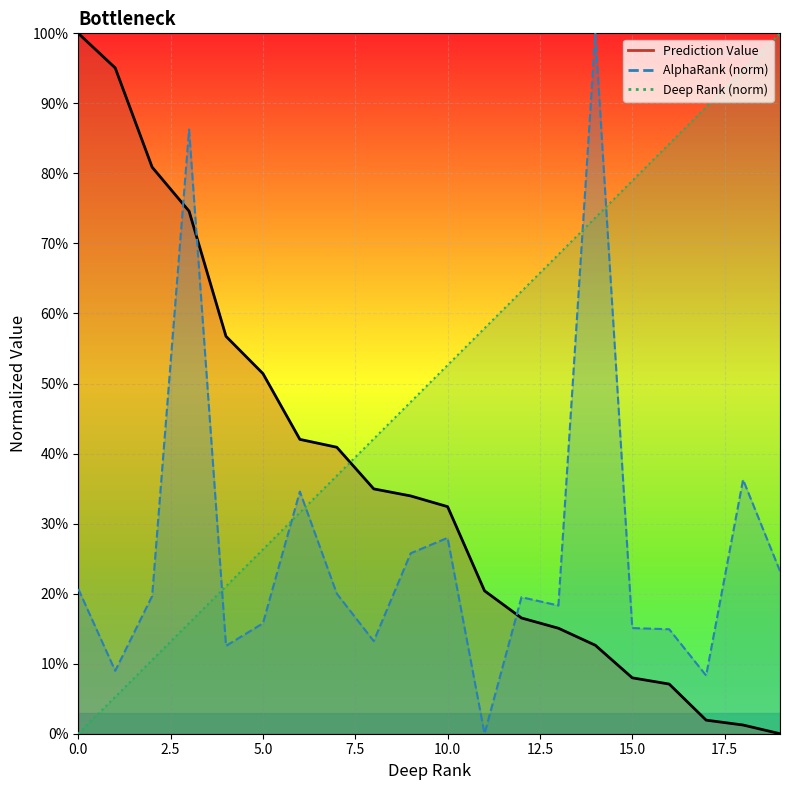

Does the chart display data point markers on the line(s)?

No